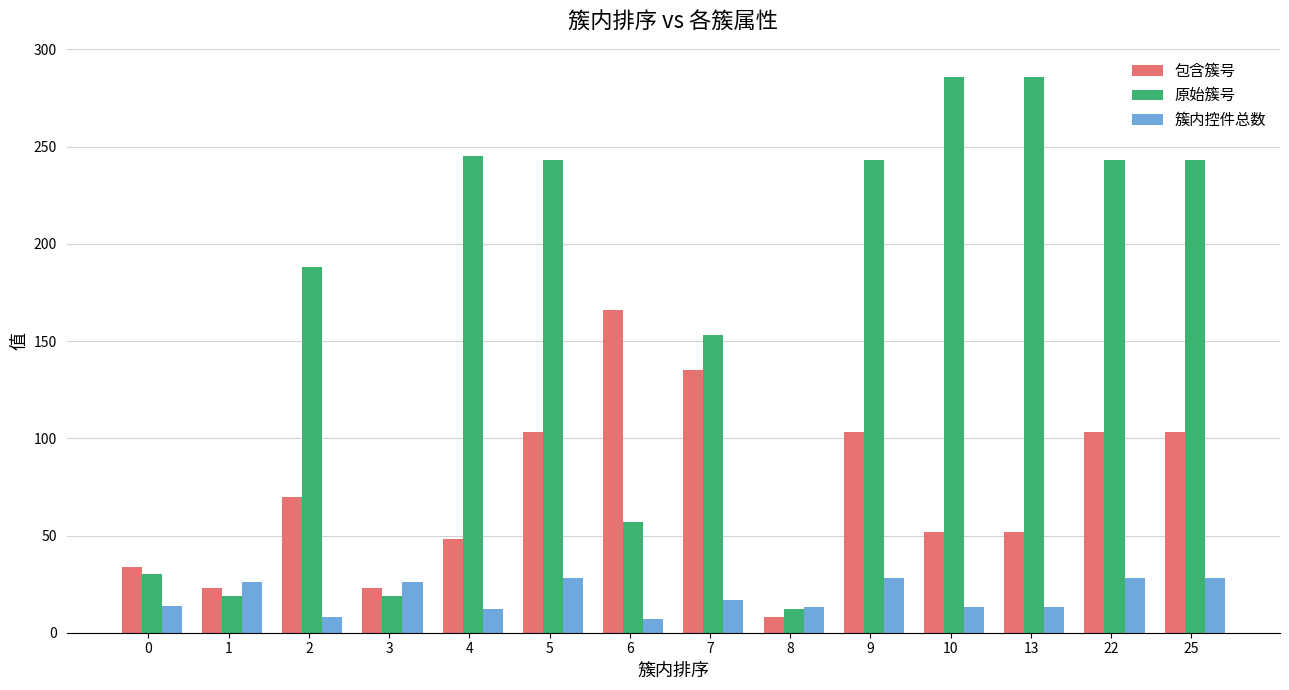

What is the highest value of the 原始簇号 series?

286